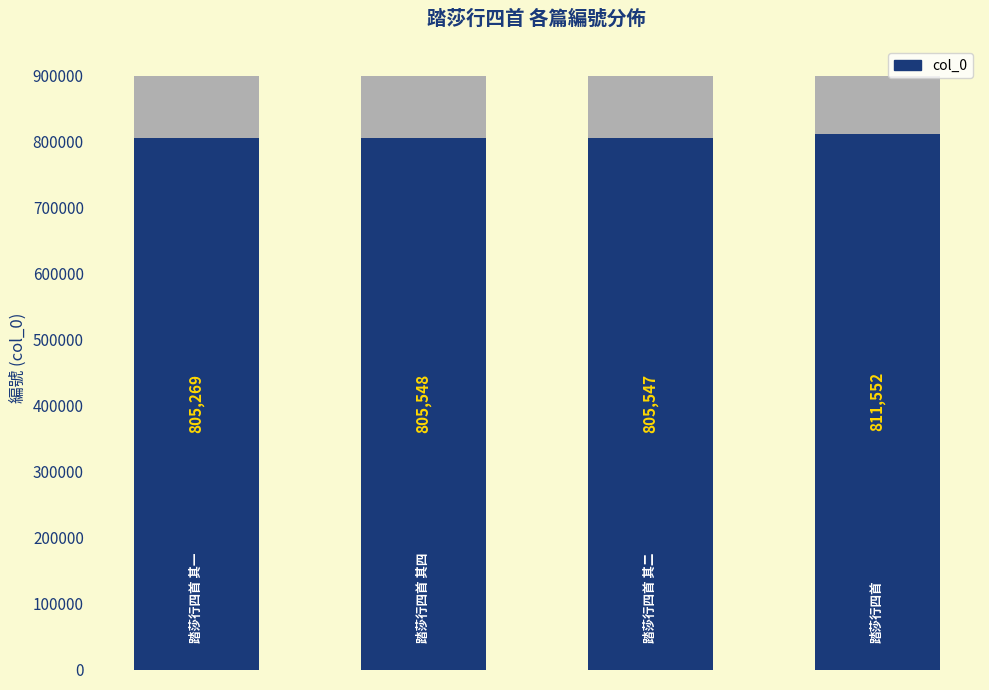

What is the sum of all values?

3227916